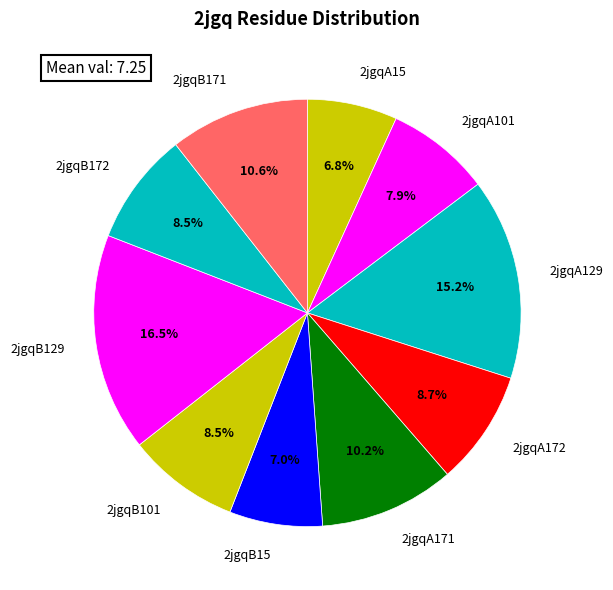

Which slice is the largest?

2jgqB129